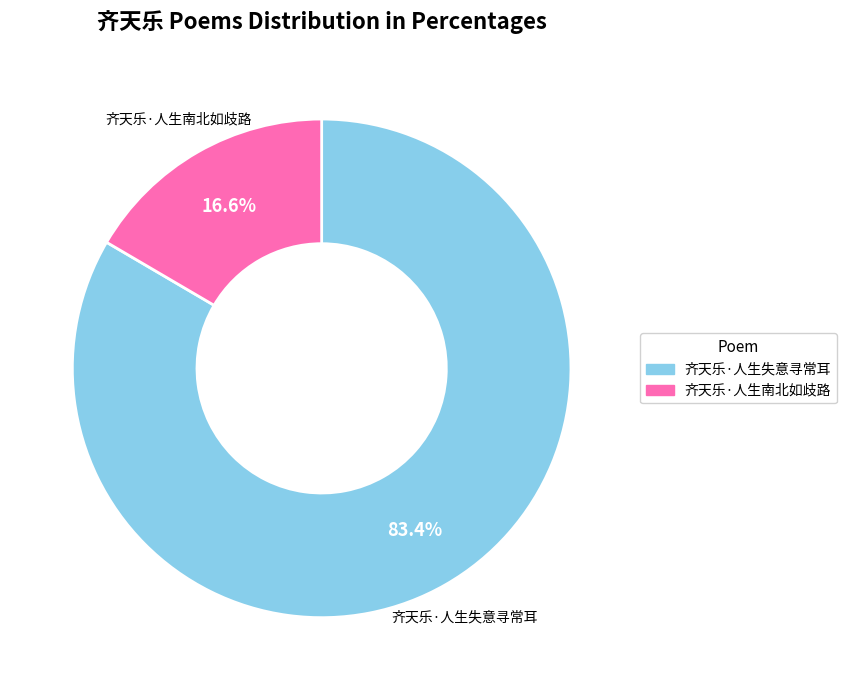

To the nearest percent, what is the difference between the largest and smallest slice percentages?

67%